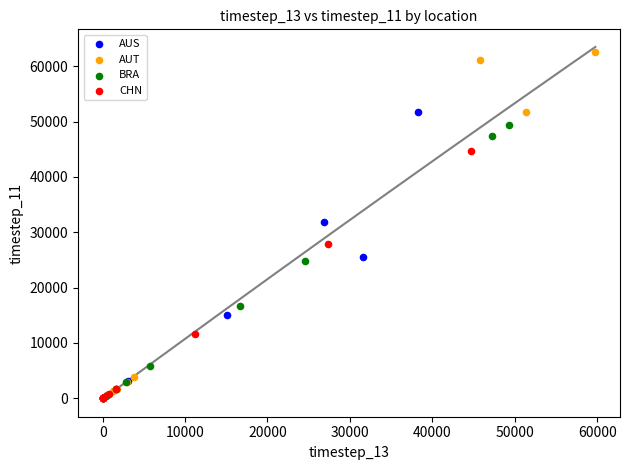

Which series has the largest Y range (max minus min)?

AUT